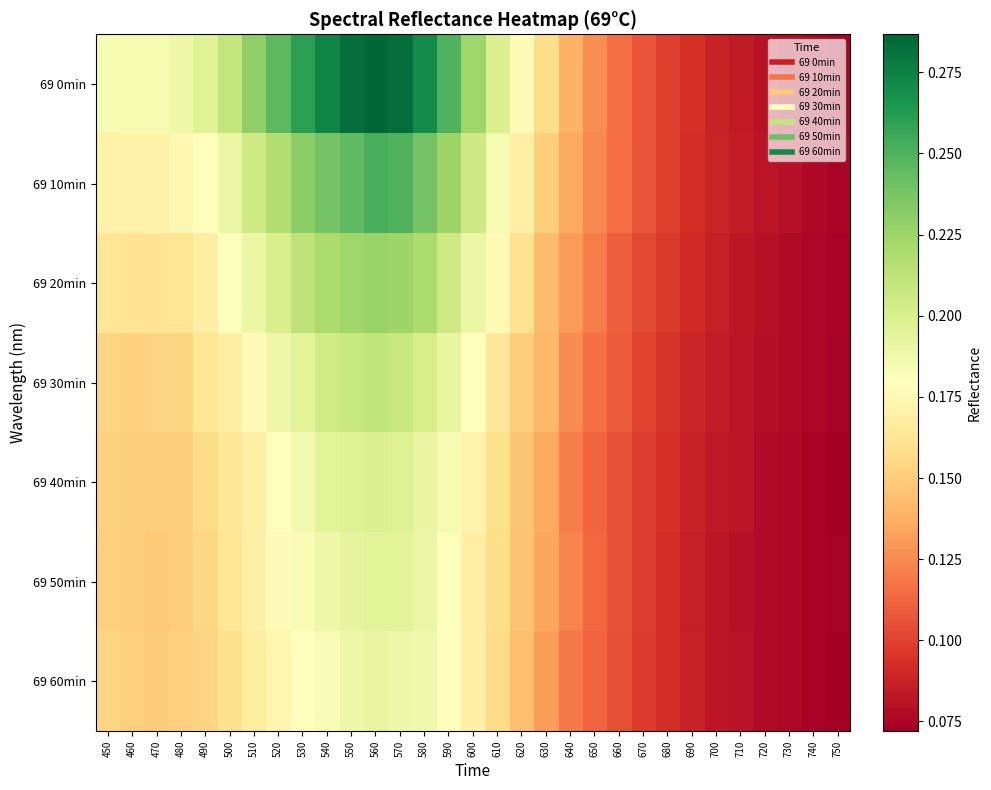

Which series has the largest total across all categories?

69 0min